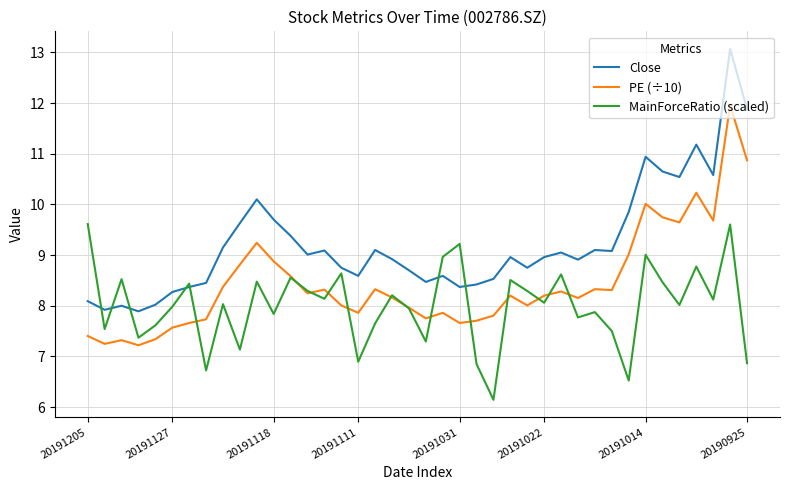

List the series in order of their overall mean, highest first.

Close, PE (÷10), MainForceRatio (scaled)